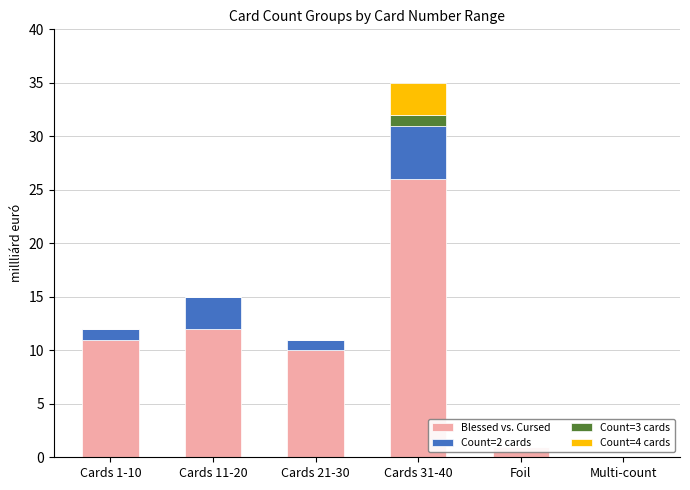

What are all the series names shown in the legend?

Blessed vs. Cursed, Count=2 cards, Count=3 cards, Count=4 cards